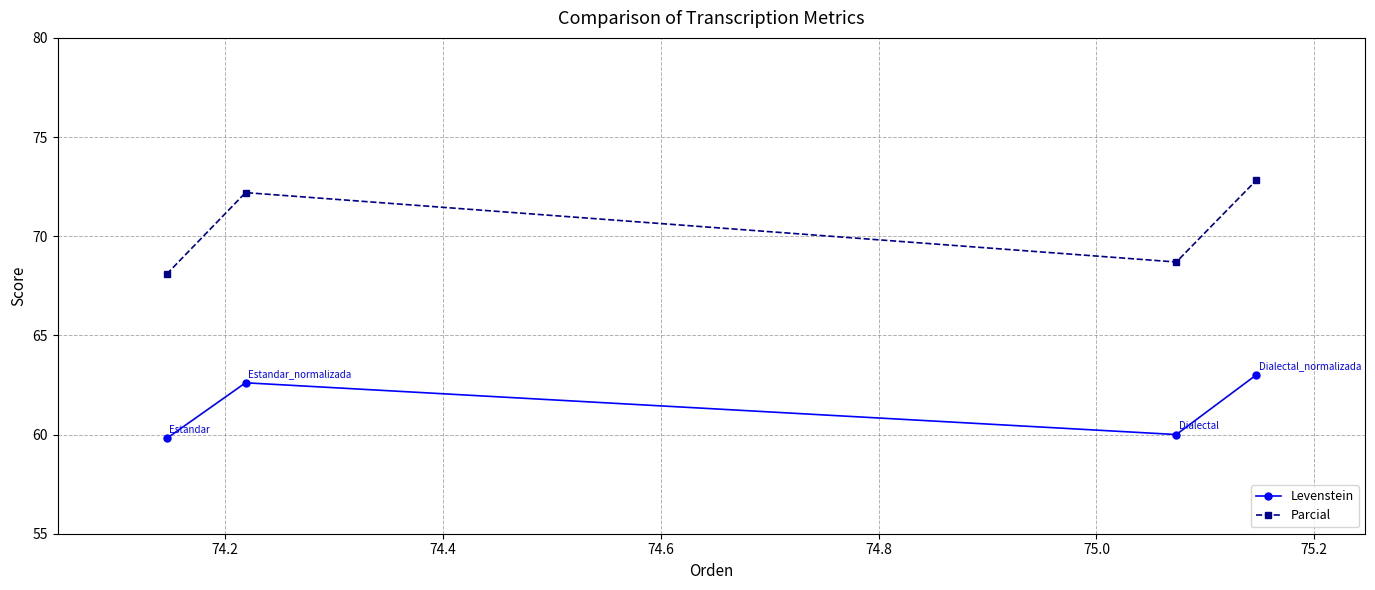

Rank the series by their maximum value, from lowest to highest.

Levenstein, Parcial